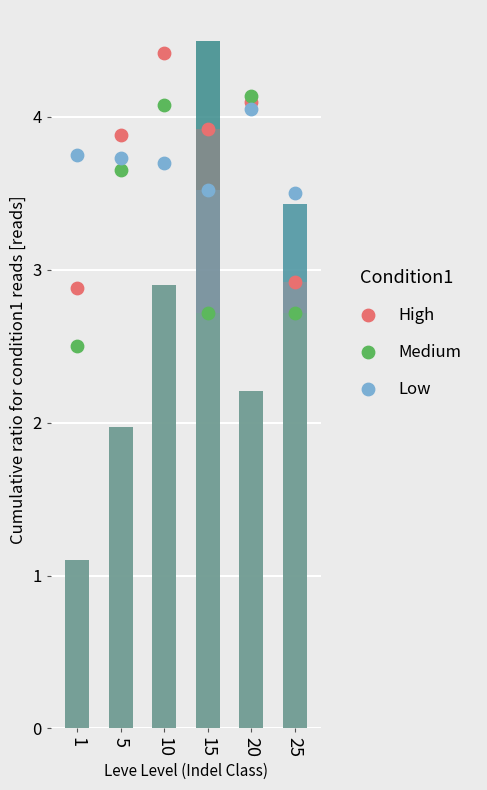

Which series has the largest Y range (max minus min)?

Leve Gil (scaled)